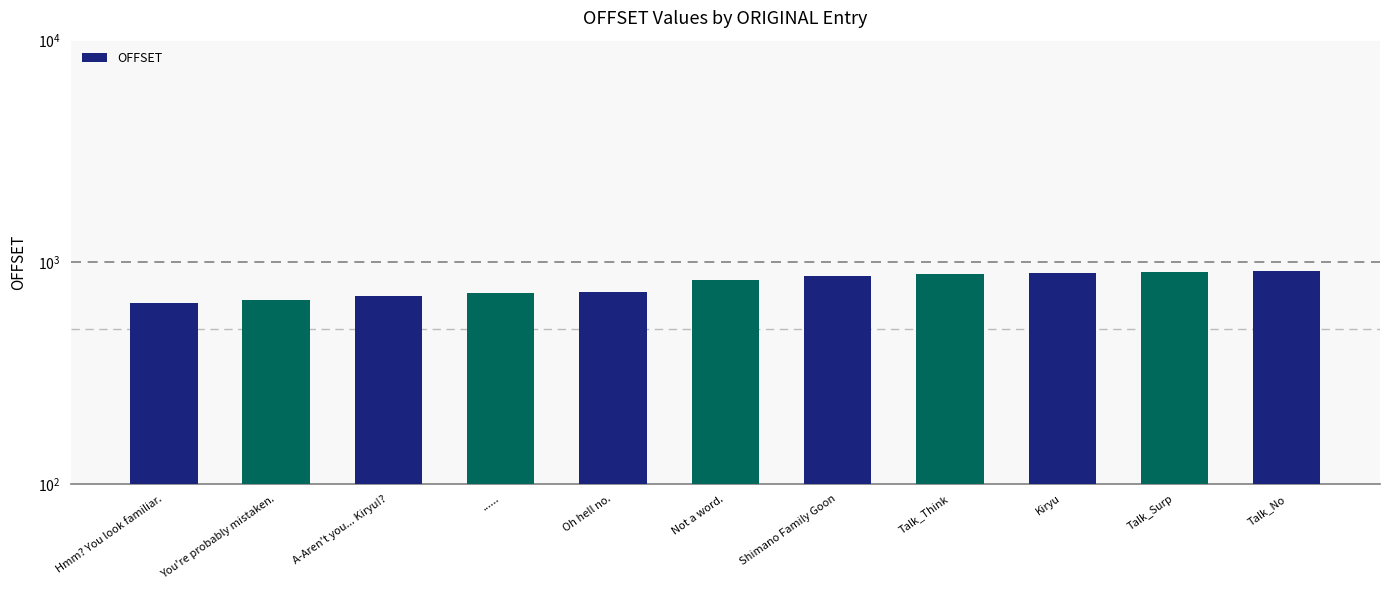

At which label is the value closest to 783?

Oh hell no.